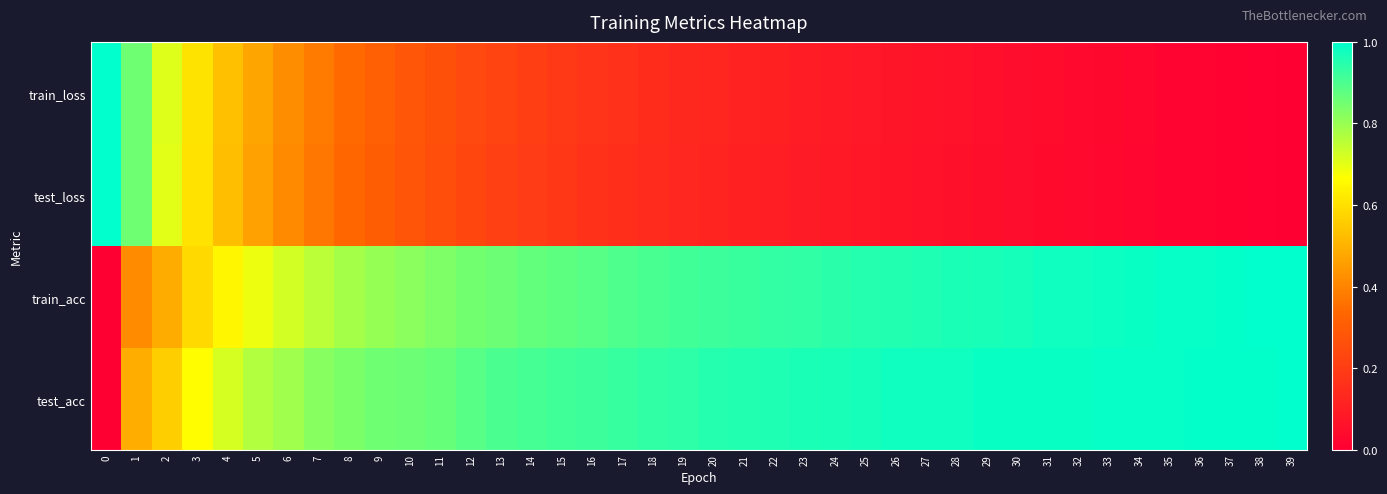

Rank the series at 37 from lowest to highest value.

test_loss, train_loss, train_acc, test_acc